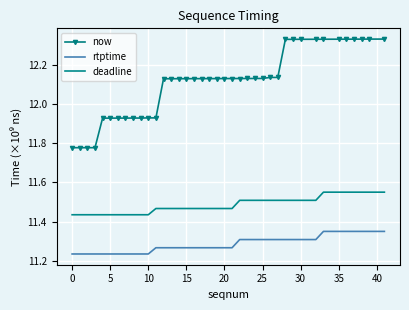

Which series has the largest total across all categories?

now